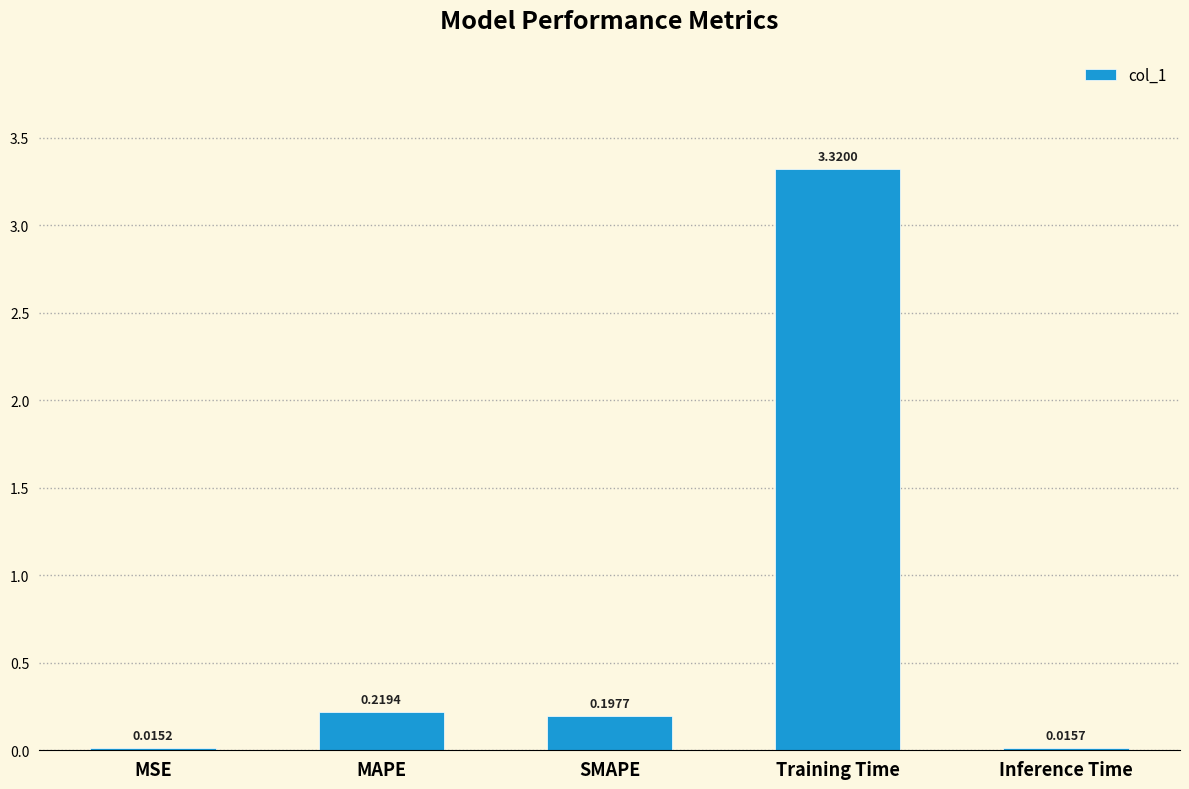

Where is the data nearest to the value 1?

MAPE